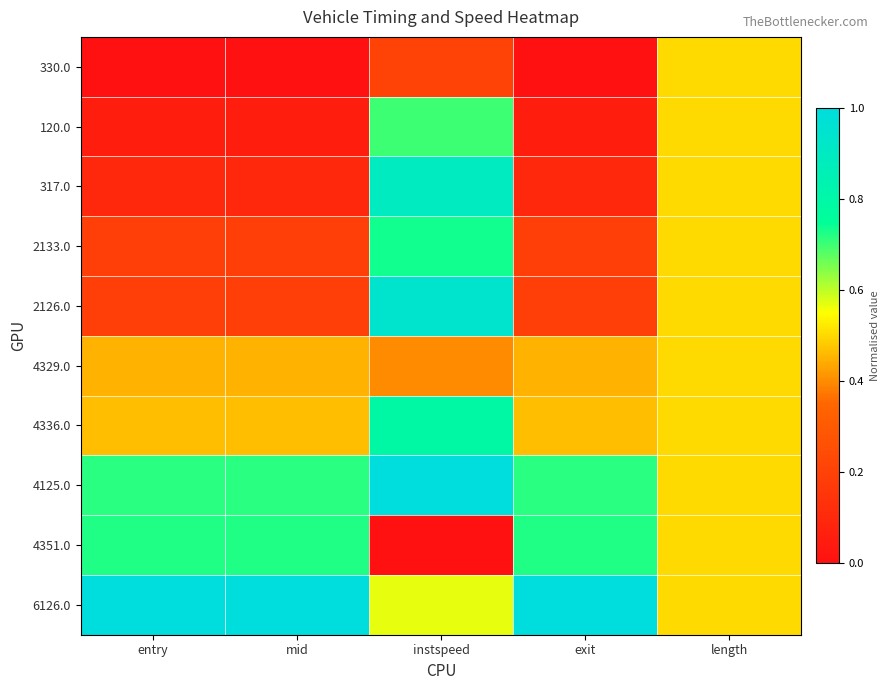

Which category has the lowest value across all series?

entry